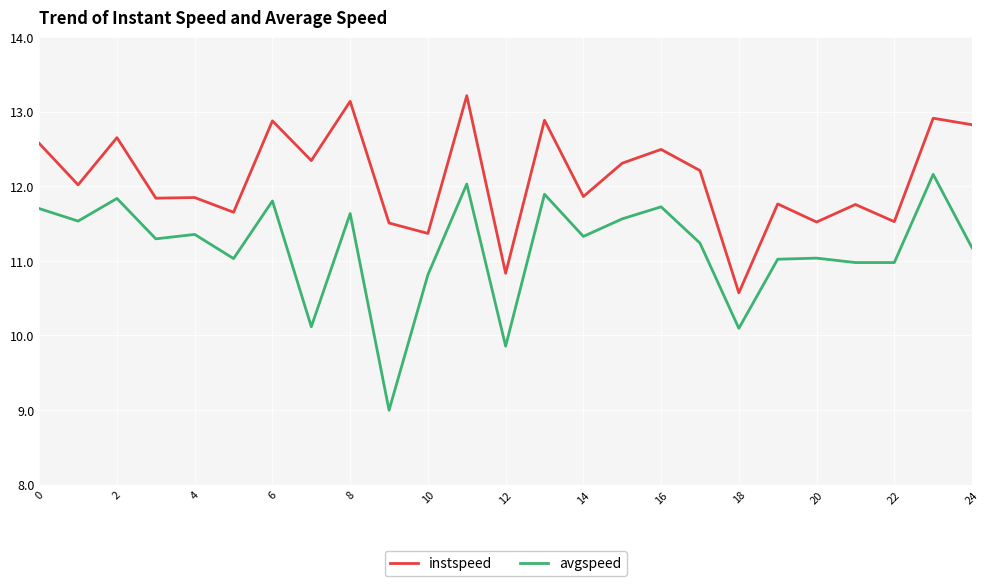

True or false: instspeed and avgspeed intersect in this chart.

False